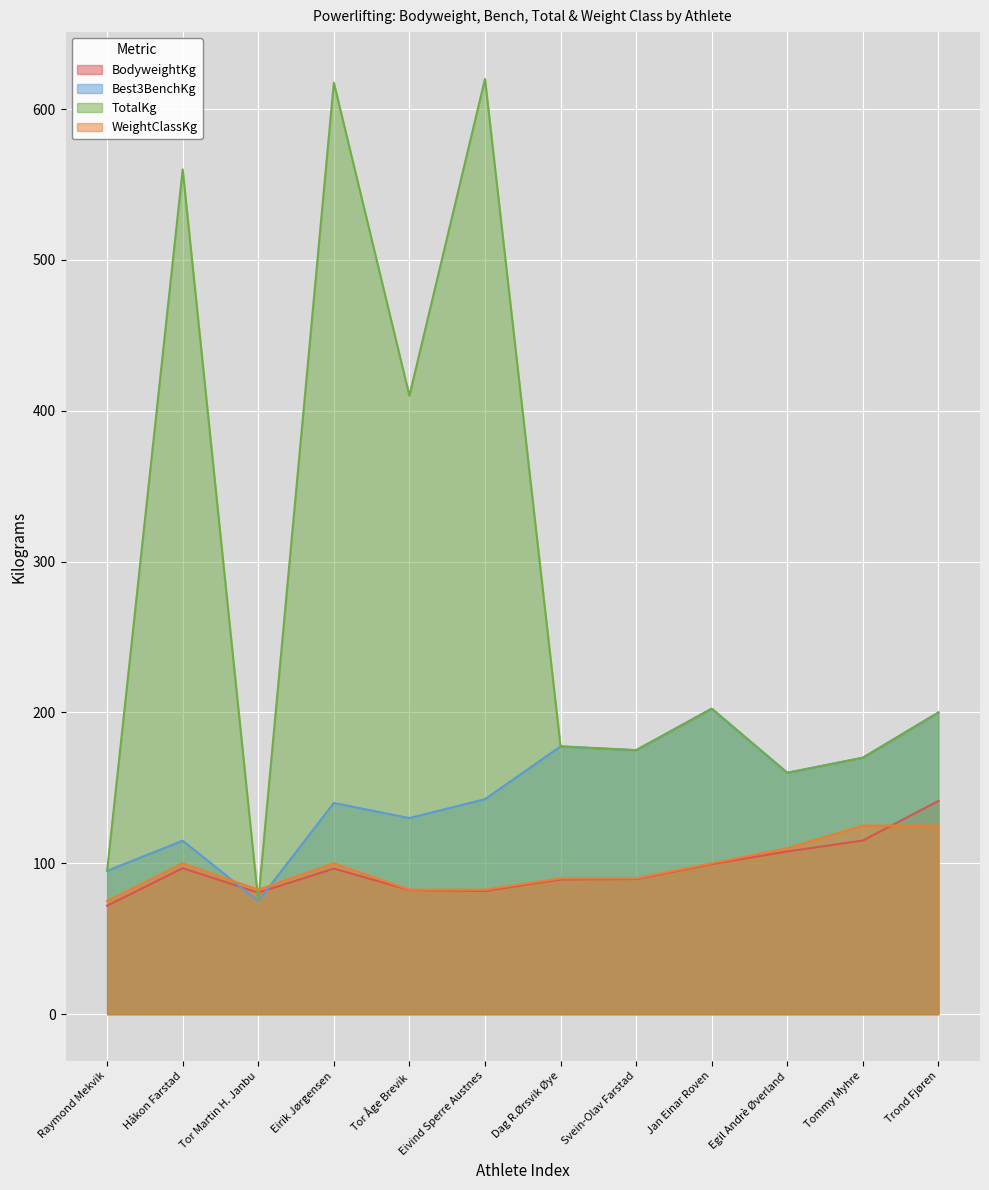

How many data points in WeightClassKg are above 100?

3